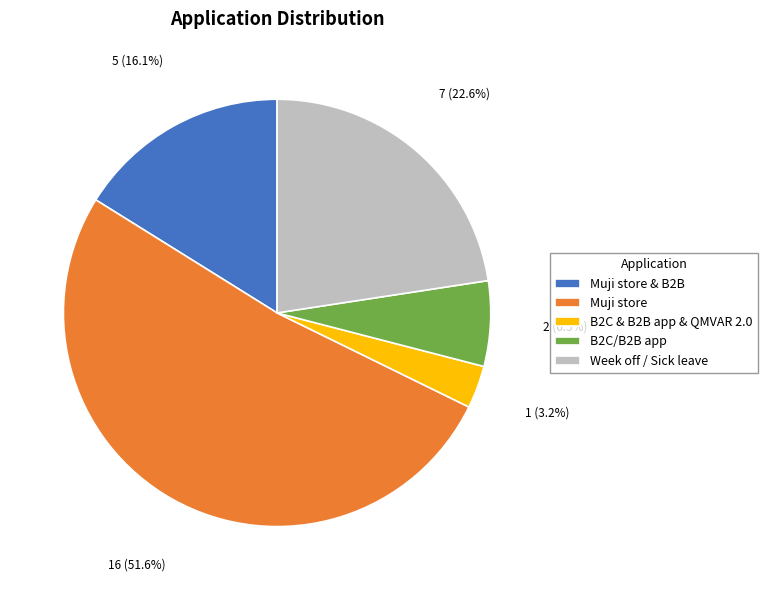

Count the number of slices in the pie.

5